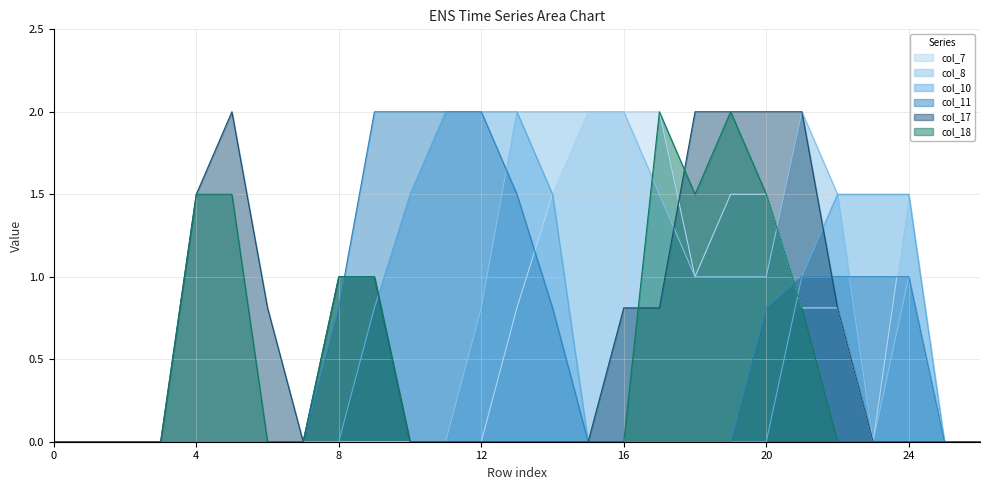

How many values in the col_11 series exceed 0?

12